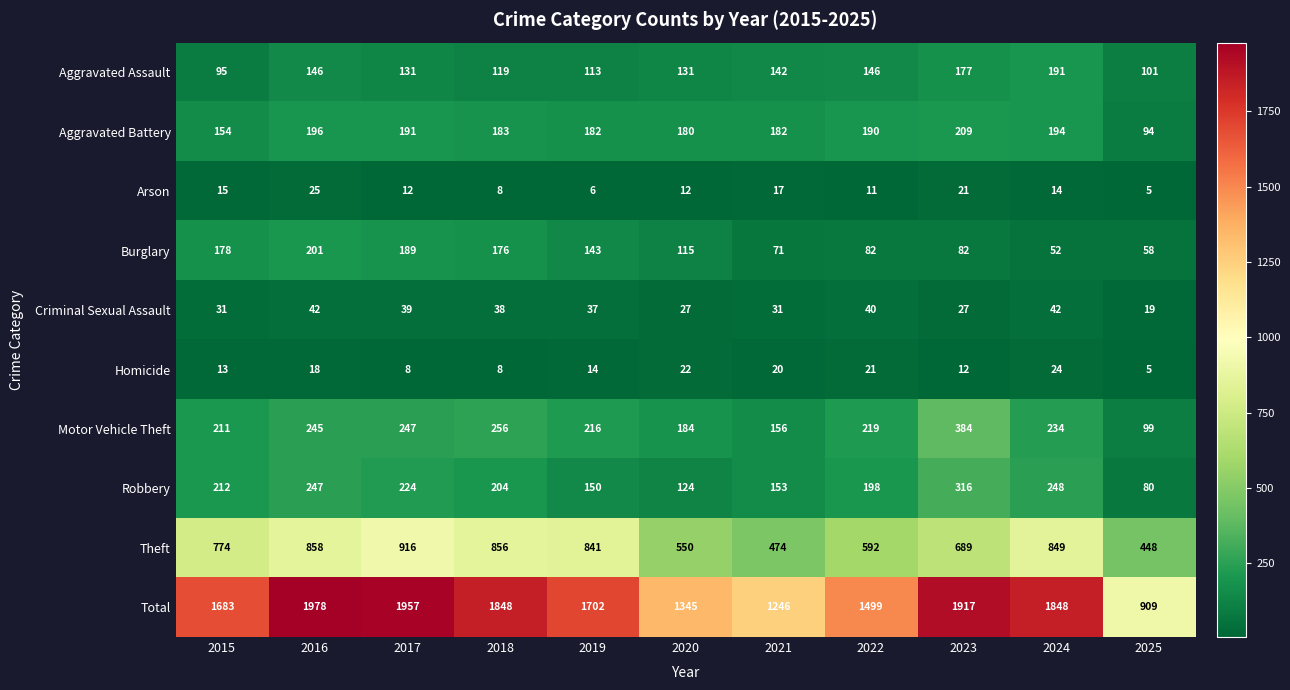

What is the difference between the Motor Vehicle Theft values at 2018 and 2017?

9